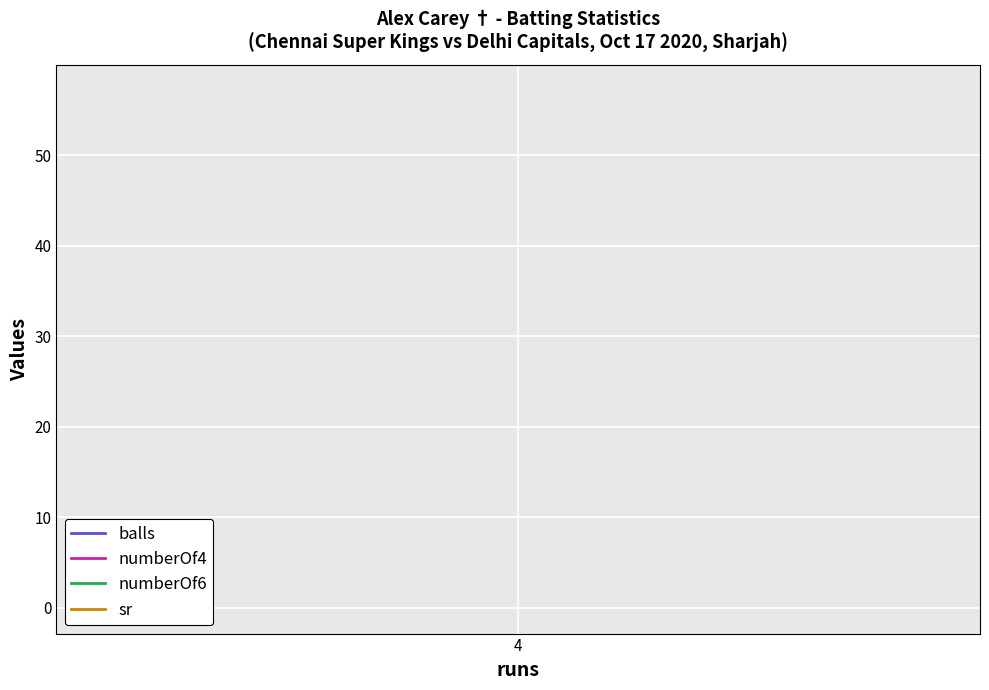

The sr series shows 57.1 at 4. True or false?

True